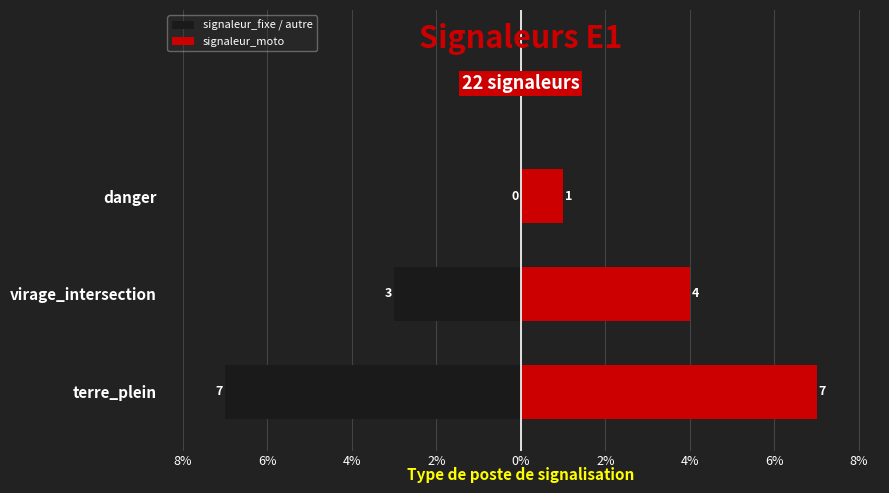

How many bars are there in each group?

2